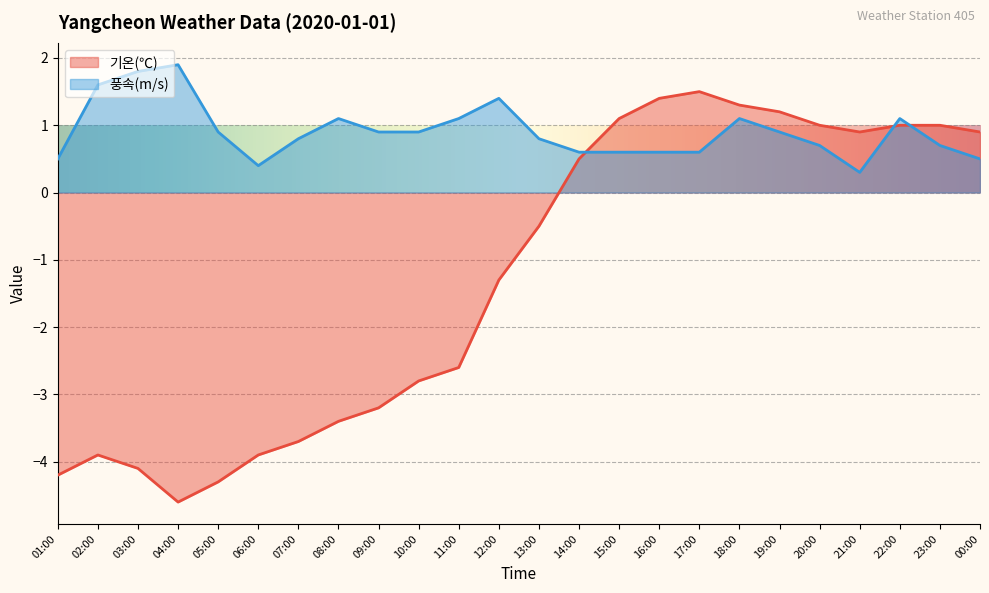

What is the difference between the highest and lowest values at 22:00?

0.1